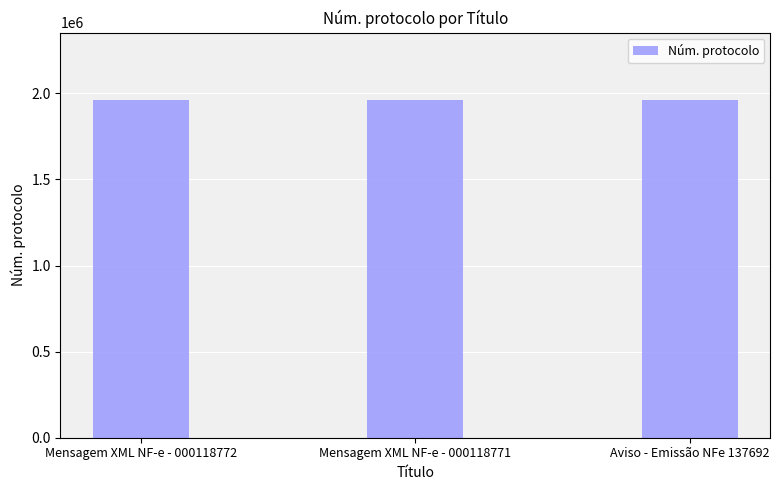

What is the minimum value shown in the chart?

1960215